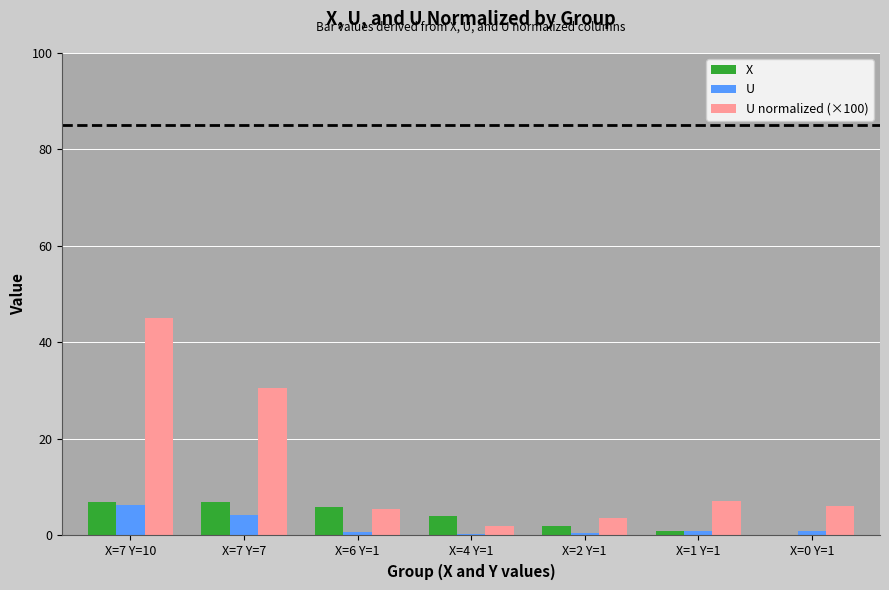

How many groups of bars are there?

7